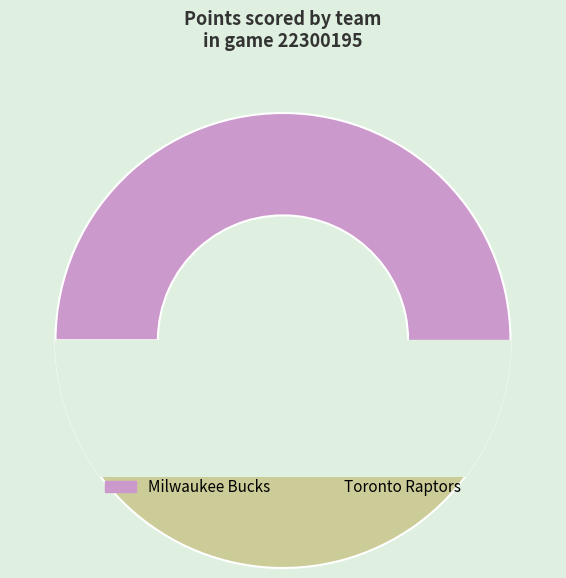

How many slices are in this pie chart?

2